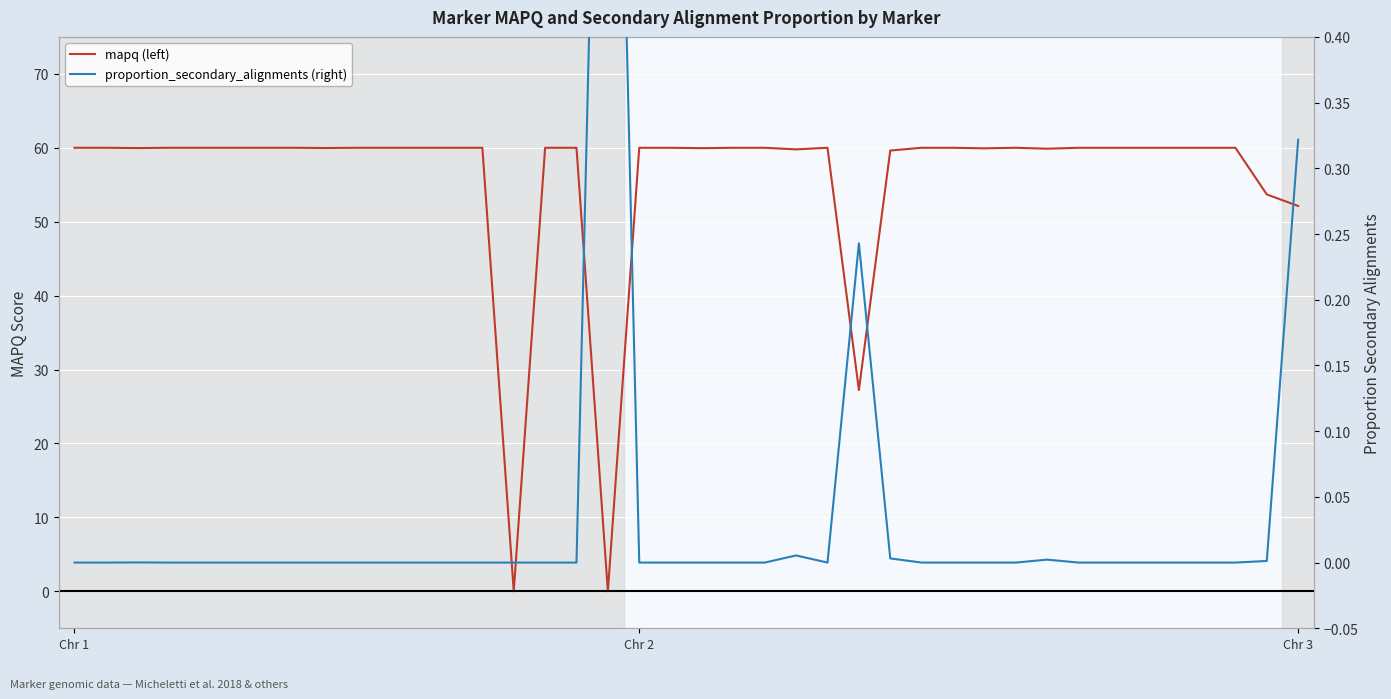

Reading left to right, what are all the values shown in this chart?

mapq (left): 60.0	60.0	60.0	60.0	60.0	60.0	60.0	60.0	60.0	60.0	60.0	60.0	60.0	60.0	0.0	60.0	60.0	0.0	60.0	60.0	59.9	60.0	60.0	59.8	60.0	27.2	59.6	60.0	60.0	59.9	60.0	59.9	60.0	60.0	60.0	60.0	60.0	60.0	53.7	52.1
proportion_secondary_alignments (right): 0.0	0.0	0.0	0.0	0.0	0.0	0.0	0.0	0.0	0.0	0.0	0.0	0.0	0.0	0.0	0.0	0.0	1.0	0.0	0.0	0.0	0.0	0.0	0.0	0.0	0.2	0.0	0.0	0.0	0.0	0.0	0.0	0.0	0.0	0.0	0.0	0.0	0.0	0.0	0.3